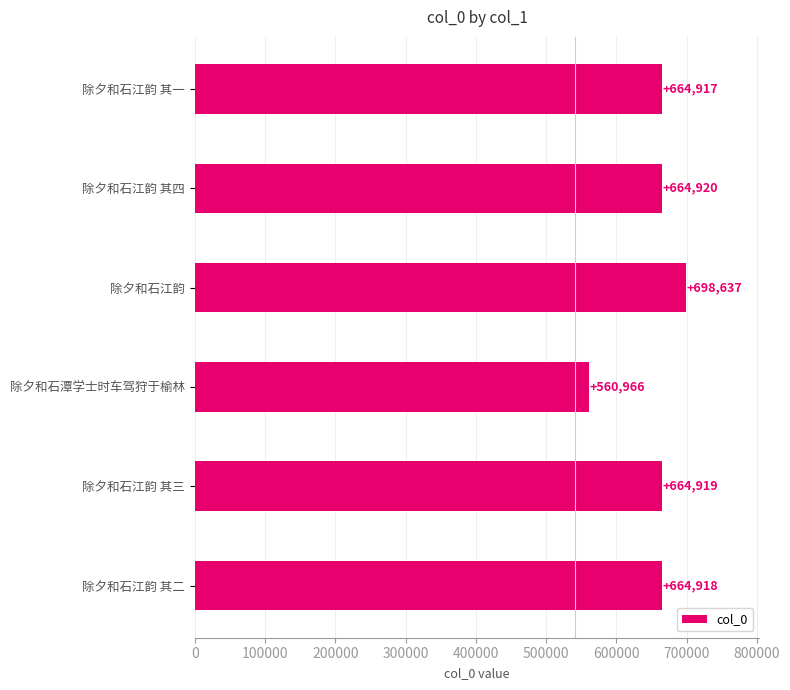

What is the sum of all values?

3919277